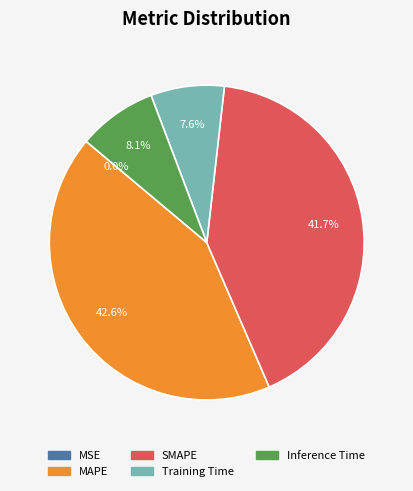

What portion of the pie excludes Training Time?

92.4%